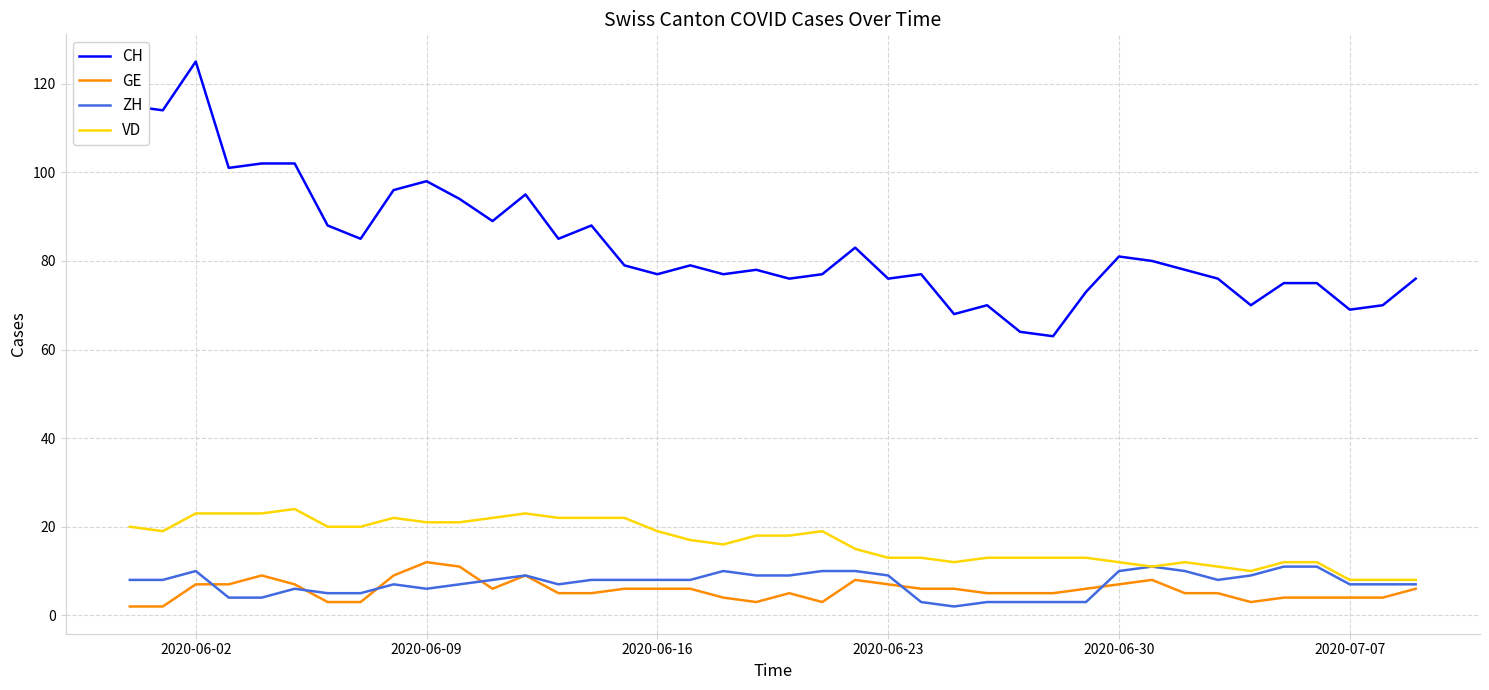

True or false: GE and CH cross at least once.

False